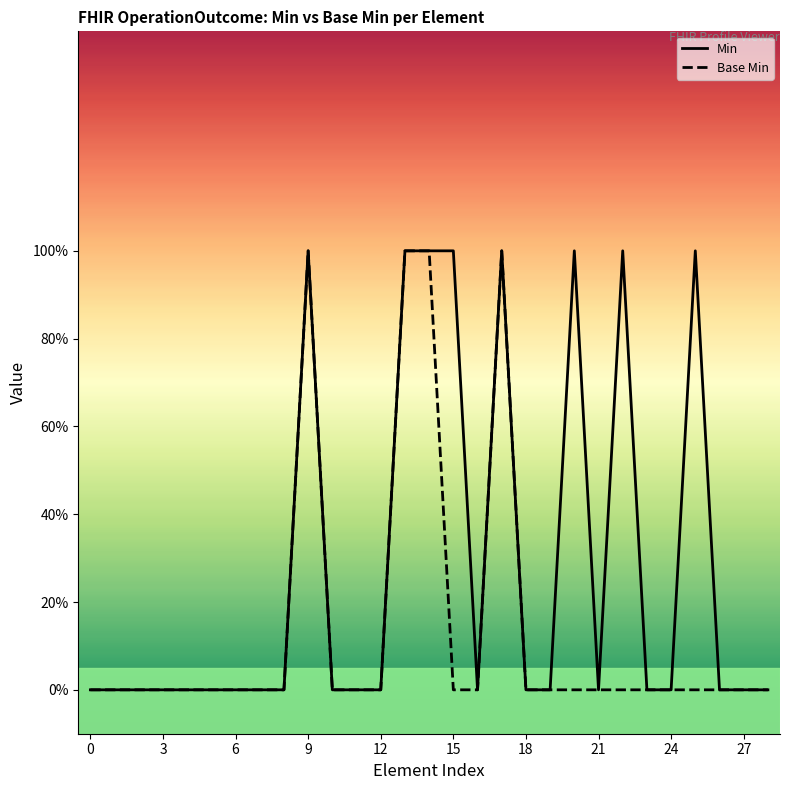

Reading left to right, list all the values displayed in this chart.

Min: 0	0	0	0	0	0	0	0	0	1	0	0	0	1	1	1	0	1	0	0	1	0	1	0	0	1	0	0	0
Base Min: 0	0	0	0	0	0	0	0	0	1	0	0	0	1	1	0	0	1	0	0	0	0	0	0	0	0	0	0	0